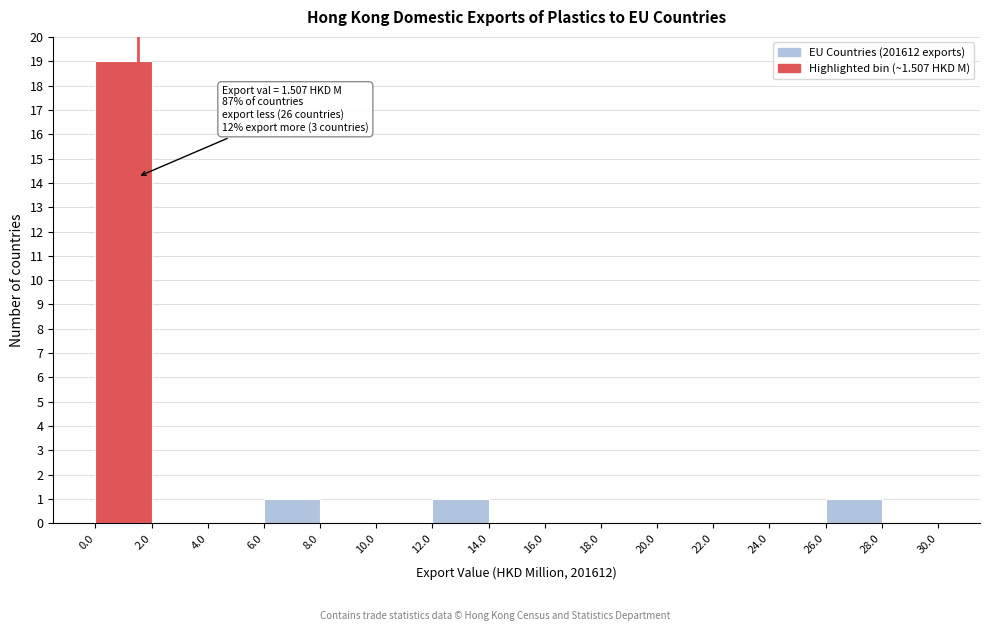

Over which range of the x-axis is the bar tallest?

0.0 to 2.0